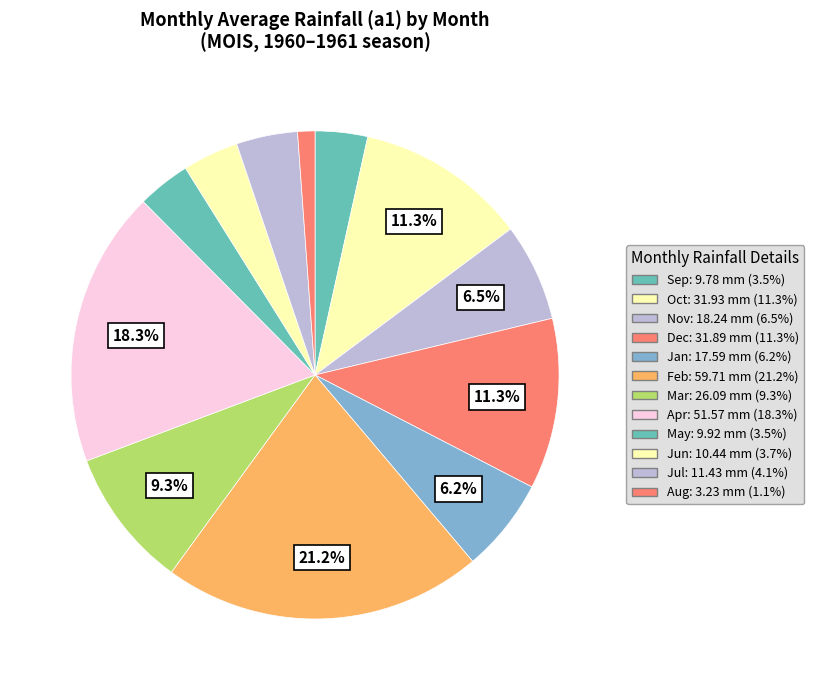

How many segments does this pie chart have?

12